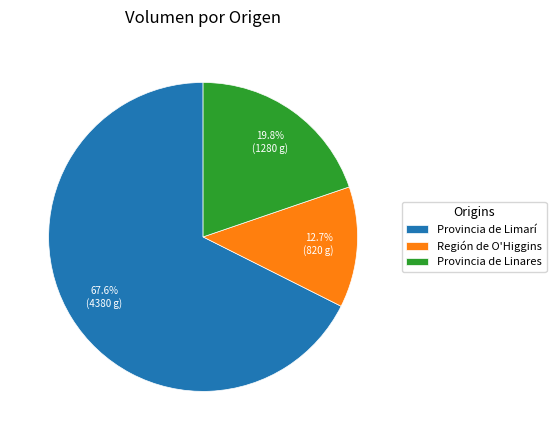

How much of the chart is everything except Región de O'Higgins?

87.3%